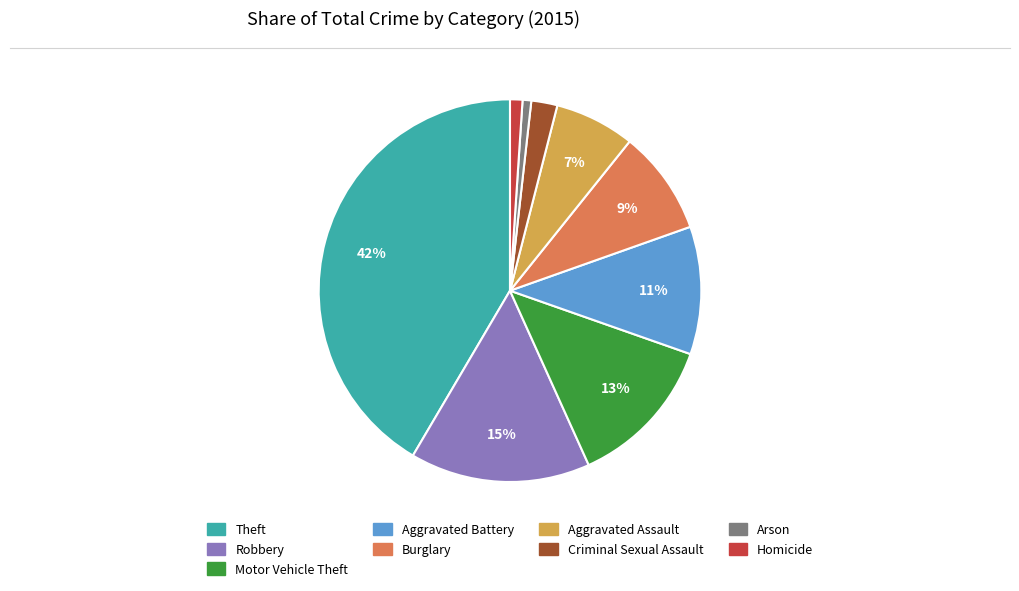

Is the sum of Motor Vehicle Theft and Robbery greater than half?

No